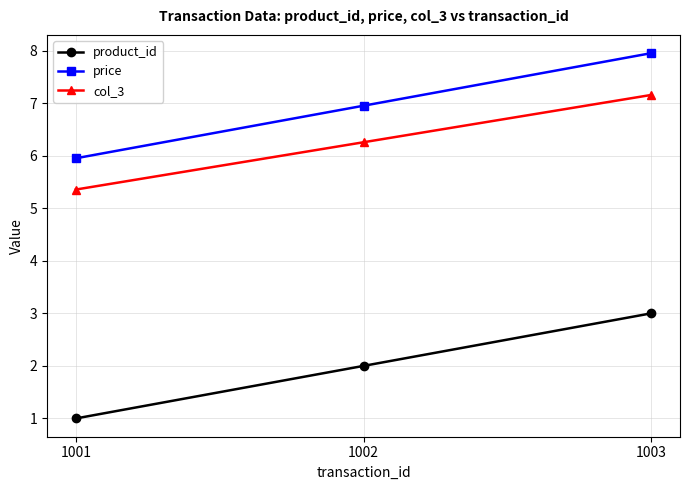

True or false: price has a value of 5.3 at 1003.

False